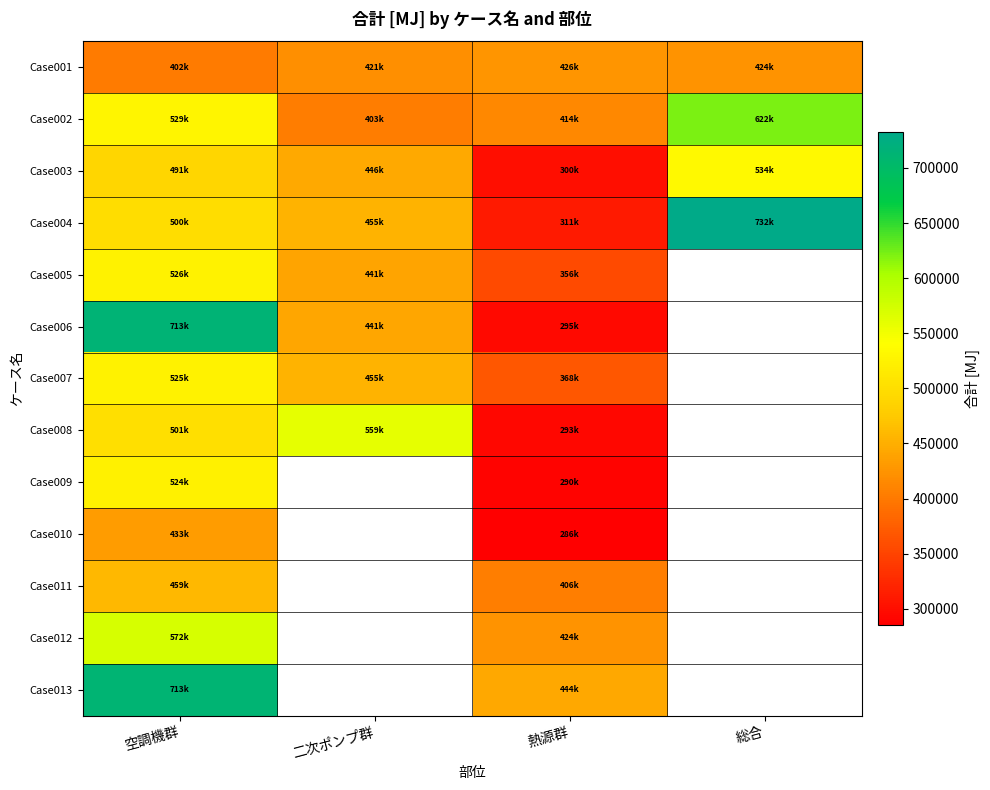

What is the smallest value displayed?

285608.6